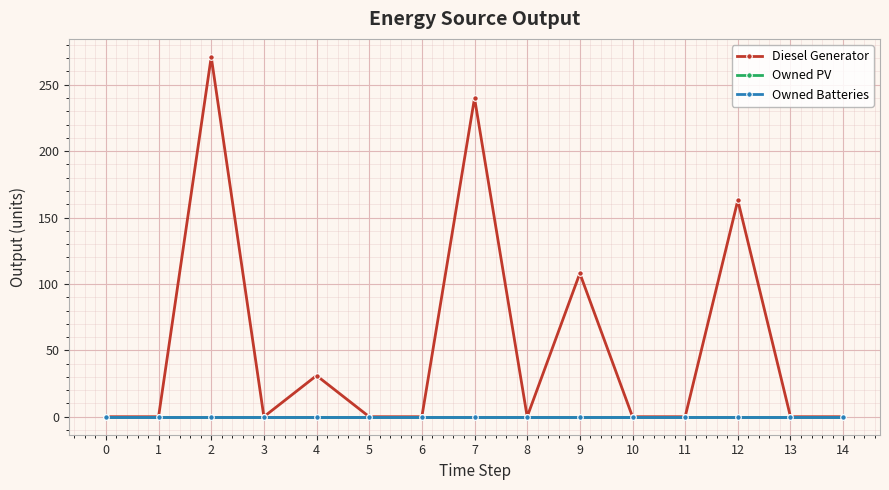

Rank the categories by Diesel Generator value from lowest to highest.

0, 1, 3, 5, 6, 8, 10, 11, 13, 14, 4, 9, 12, 7, 2